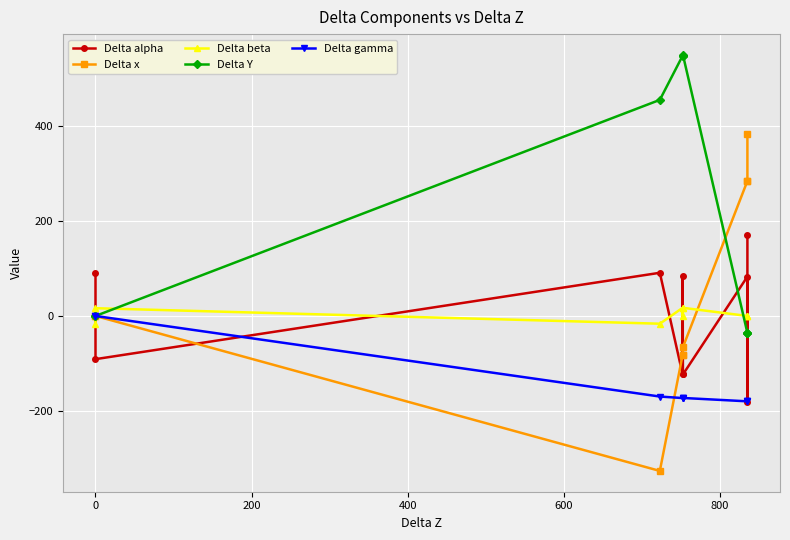

What is the maximum value shown in the chart?

550.4